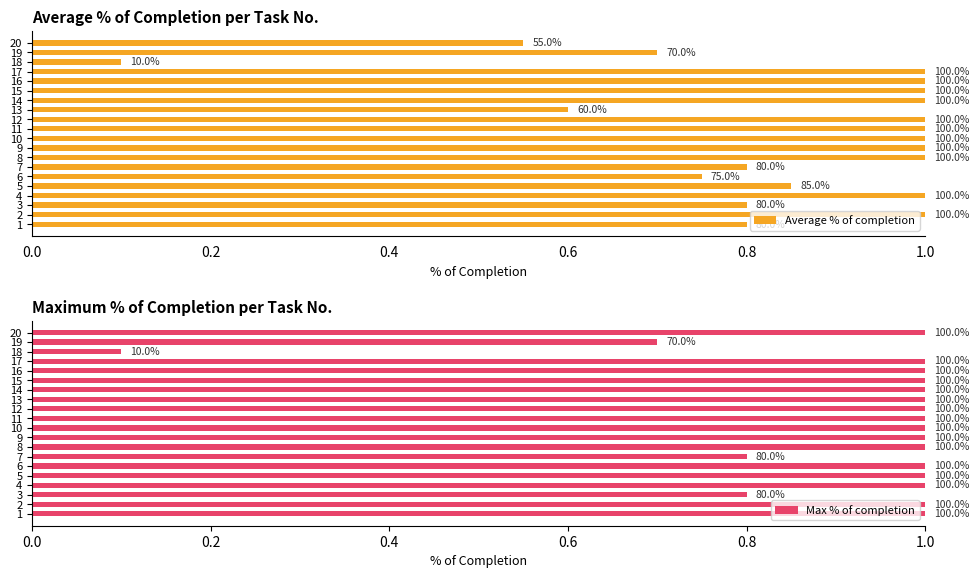

Which series has the widest spread of values?

Average % of completion